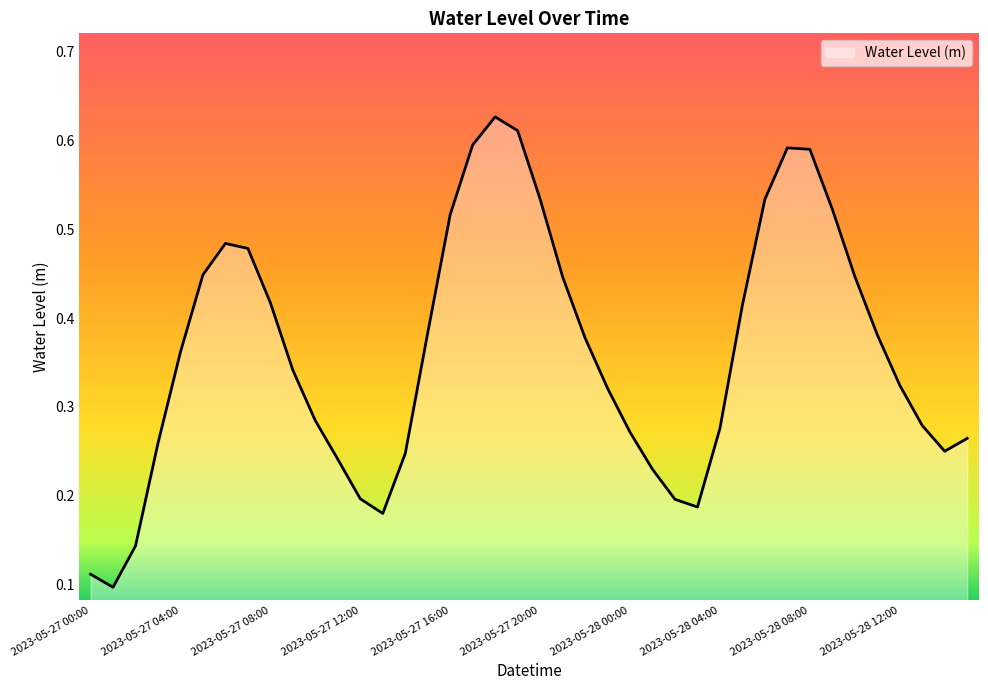

How many lines are shown in the chart?

1